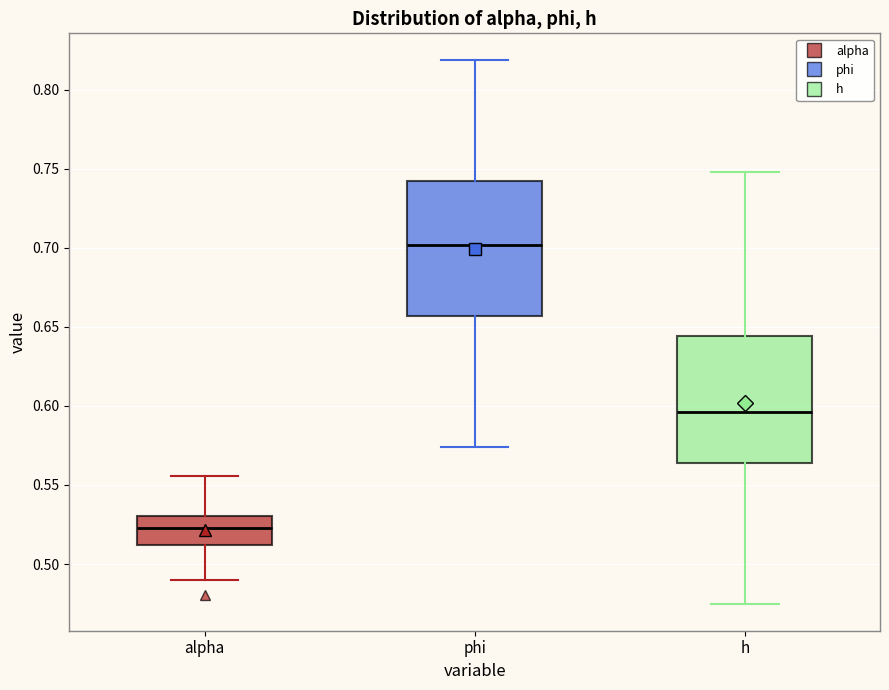

Where is the lower edge of the box for h on the y-axis? The values are not printed on the chart, so give them approximately, as read against the axis.

0.565